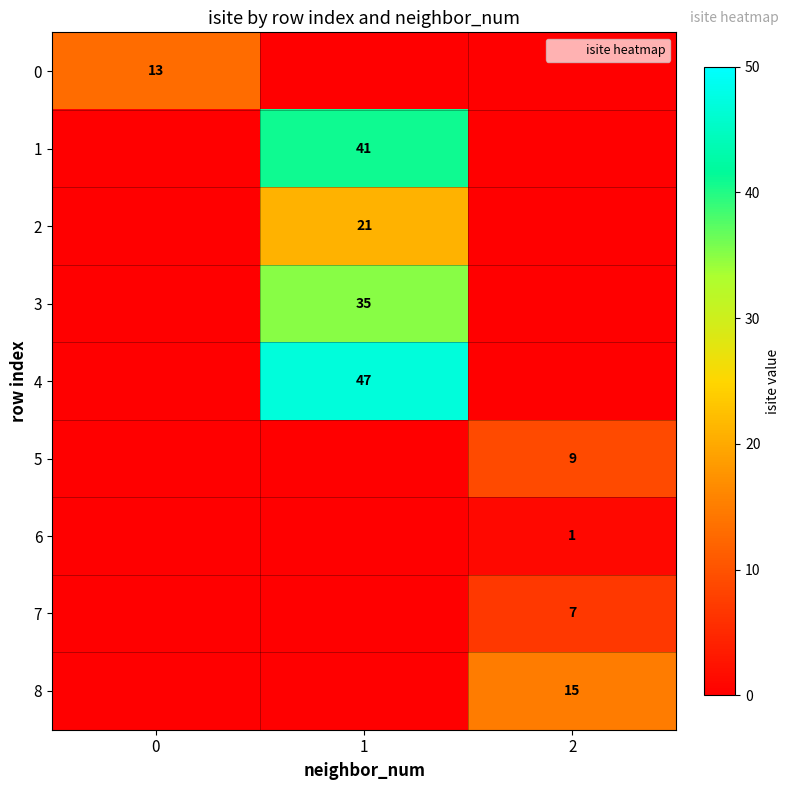

What is the total value across all series at 1?

144